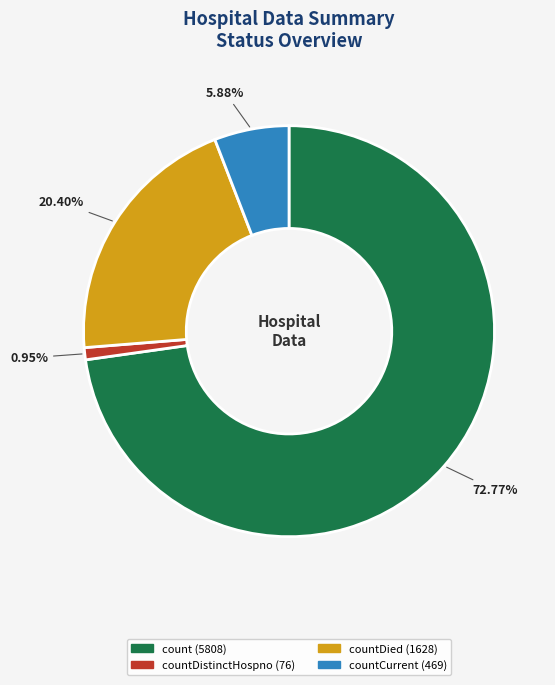

Is there a majority slice in this chart?

Yes